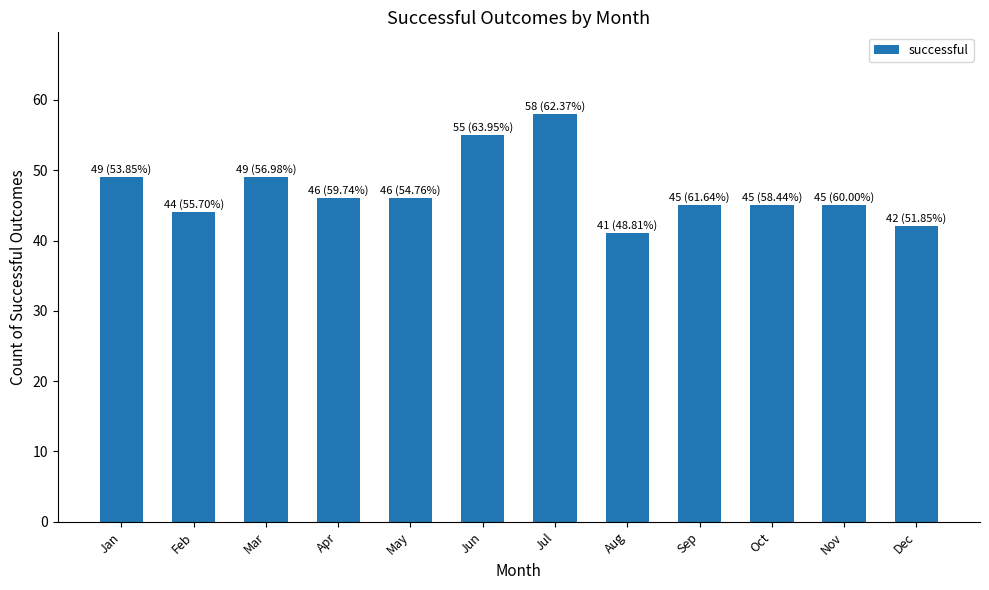

What is the minimum value shown in the chart?

41